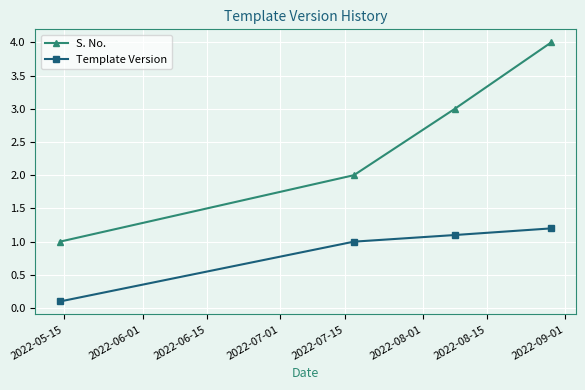

What is the value of the S. No. point at the 3rd from the left?

3.0